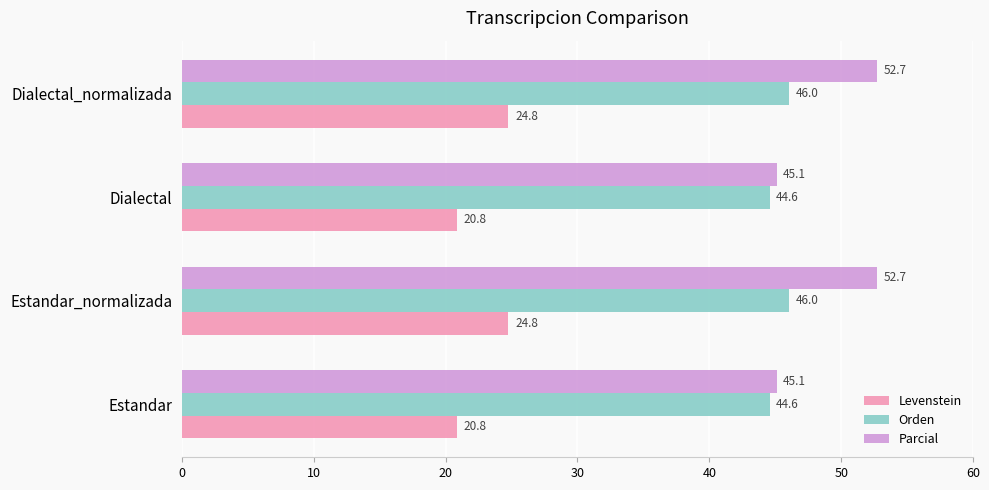

What are all the series names shown in the legend?

Levenstein, Orden, Parcial